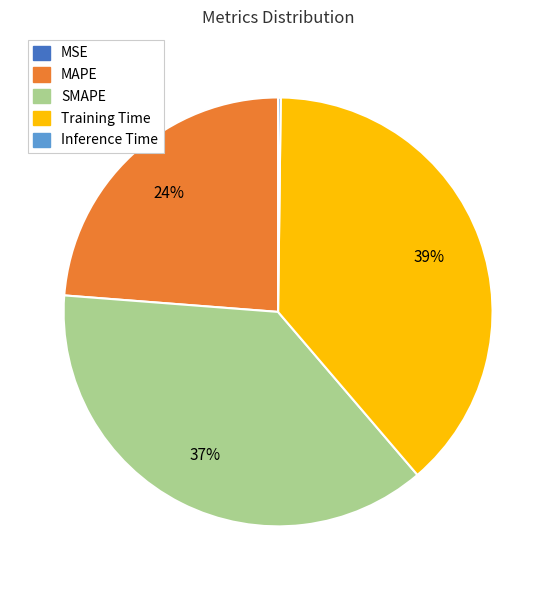

The MAPE slice represents 15% of the pie. True or false?

False